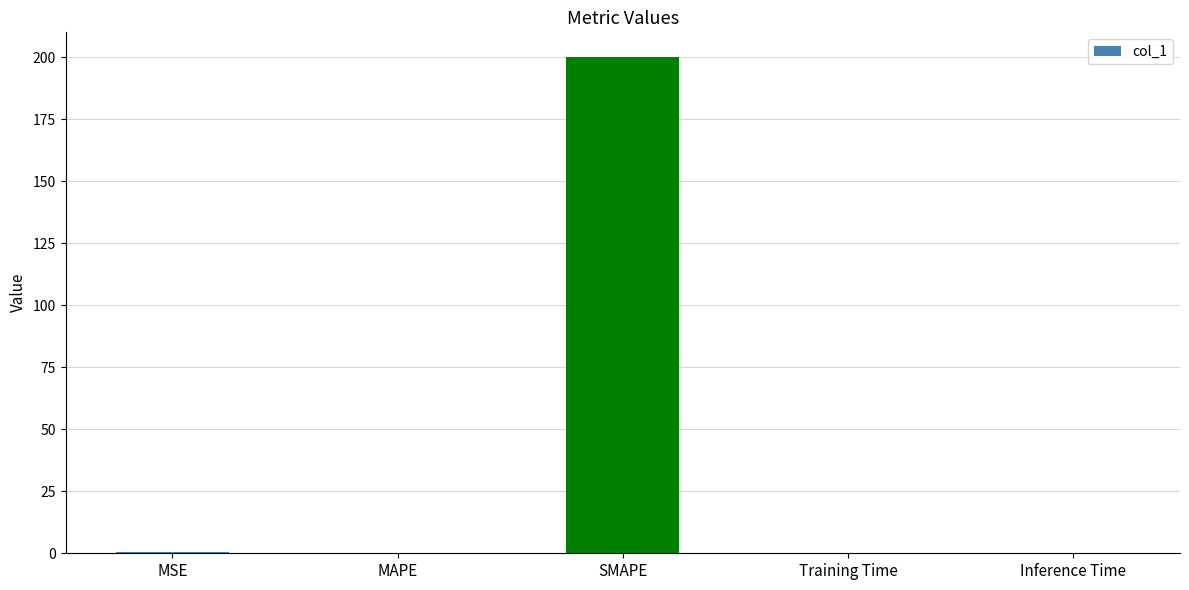

At which category does the chart reach its peak across all series?

SMAPE